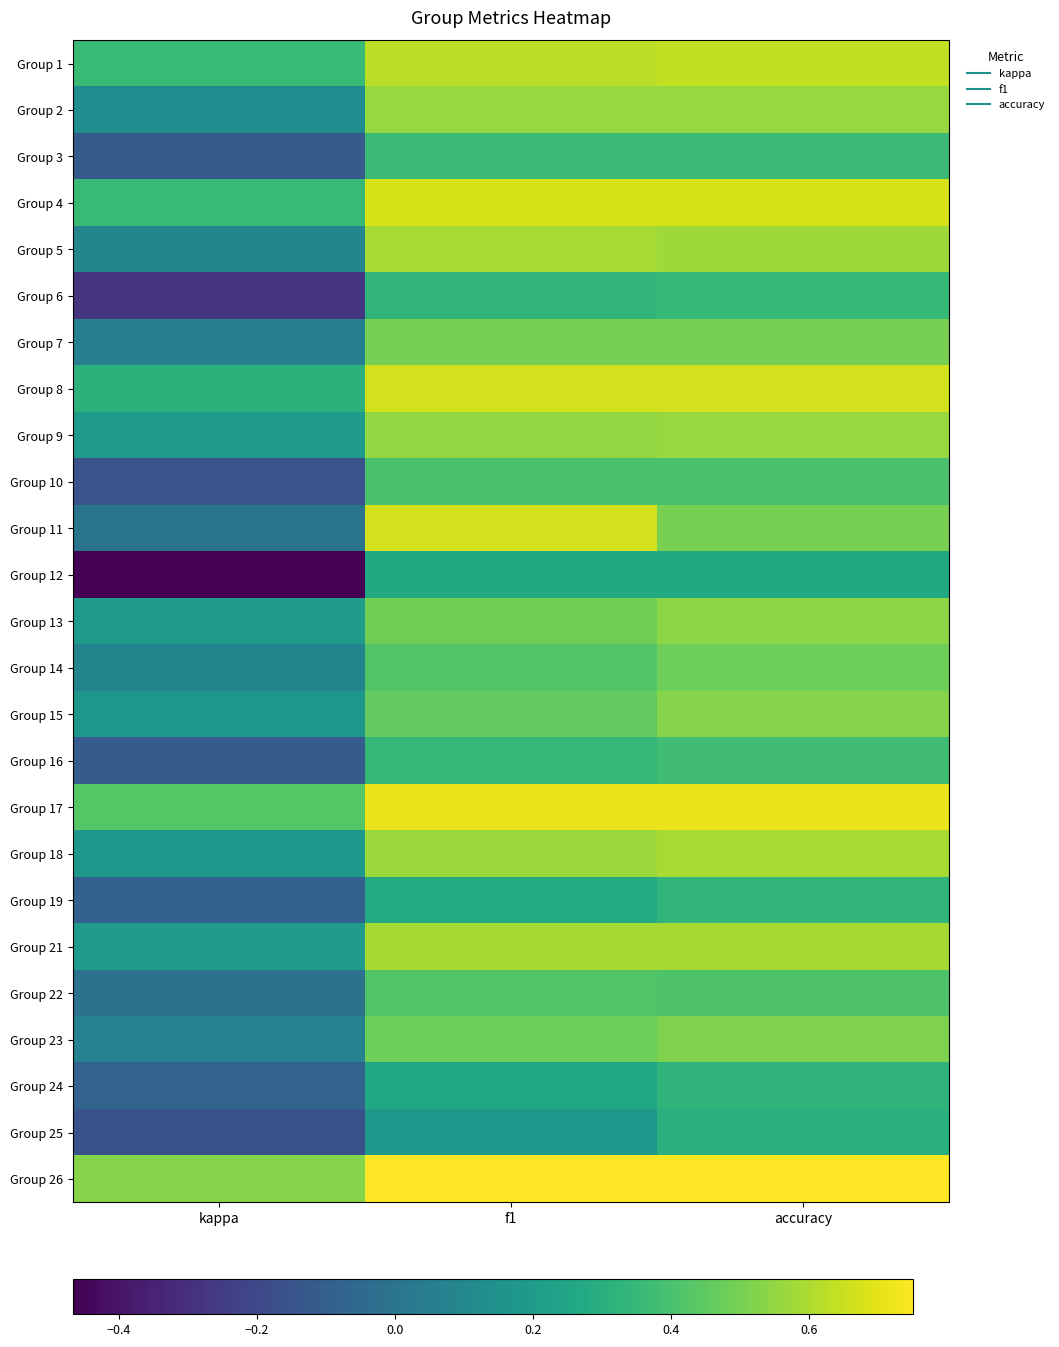

Reading left to right, transcribe all the data shown in this chart.

Group 1: kappa=0.4	f1=0.6	accuracy=0.6
Group 2: kappa=0.1	f1=0.6	accuracy=0.6
Group 3: kappa=-0.1	f1=0.4	accuracy=0.4
Group 4: kappa=0.4	f1=0.7	accuracy=0.7
Group 5: kappa=0.1	f1=0.6	accuracy=0.6
Group 6: kappa=-0.3	f1=0.3	accuracy=0.3
Group 7: kappa=0.1	f1=0.5	accuracy=0.5
Group 8: kappa=0.3	f1=0.7	accuracy=0.7
Group 9: kappa=0.2	f1=0.6	accuracy=0.6
Group 10: kappa=-0.2	f1=0.4	accuracy=0.4
Group 11: kappa=0.0	f1=0.7	accuracy=0.5
Group 12: kappa=-0.5	f1=0.3	accuracy=0.3
Group 13: kappa=0.2	f1=0.5	accuracy=0.5
Group 14: kappa=0.1	f1=0.4	accuracy=0.5
Group 15: kappa=0.2	f1=0.5	accuracy=0.5
Group 16: kappa=-0.1	f1=0.3	accuracy=0.4
Group 17: kappa=0.4	f1=0.7	accuracy=0.7
Group 18: kappa=0.2	f1=0.6	accuracy=0.6
Group 19: kappa=-0.1	f1=0.3	accuracy=0.3
Group 21: kappa=0.2	f1=0.6	accuracy=0.6
Group 22: kappa=-0.0	f1=0.4	accuracy=0.4
Group 23: kappa=0.1	f1=0.5	accuracy=0.5
Group 24: kappa=-0.1	f1=0.3	accuracy=0.3
Group 25: kappa=-0.2	f1=0.2	accuracy=0.3
Group 26: kappa=0.5	f1=0.8	accuracy=0.8